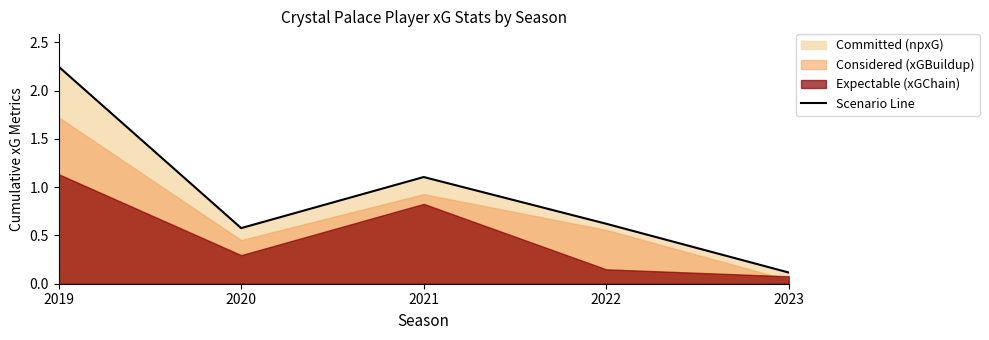

What is the change in value from 2021 to 2022?

-0.5